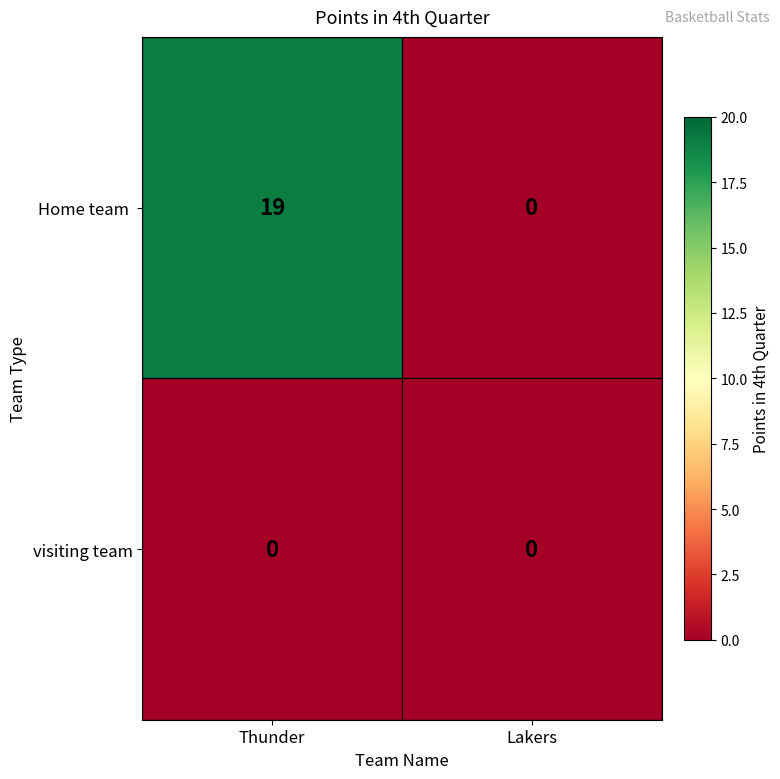

At which category is the sum across all series the highest?

Thunder